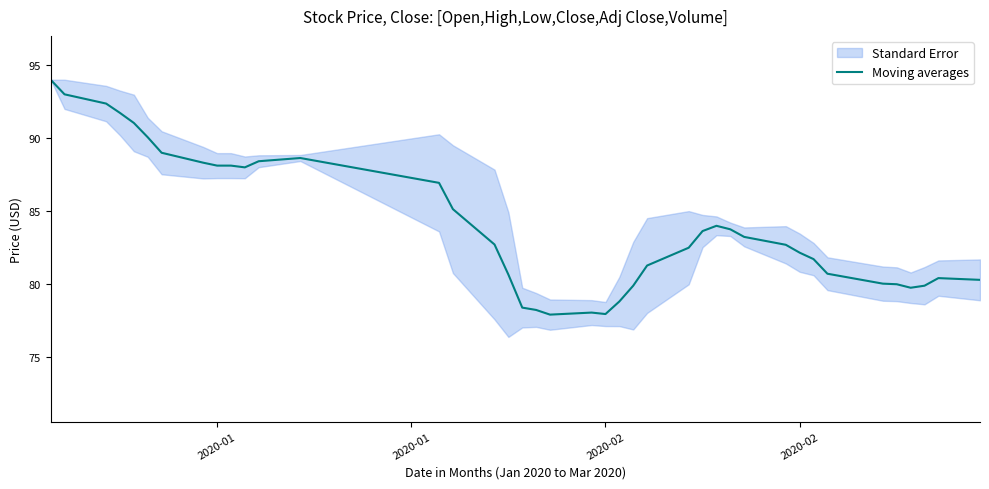

The chart shows a value of 137.6 at 2020-01. True or false?

False